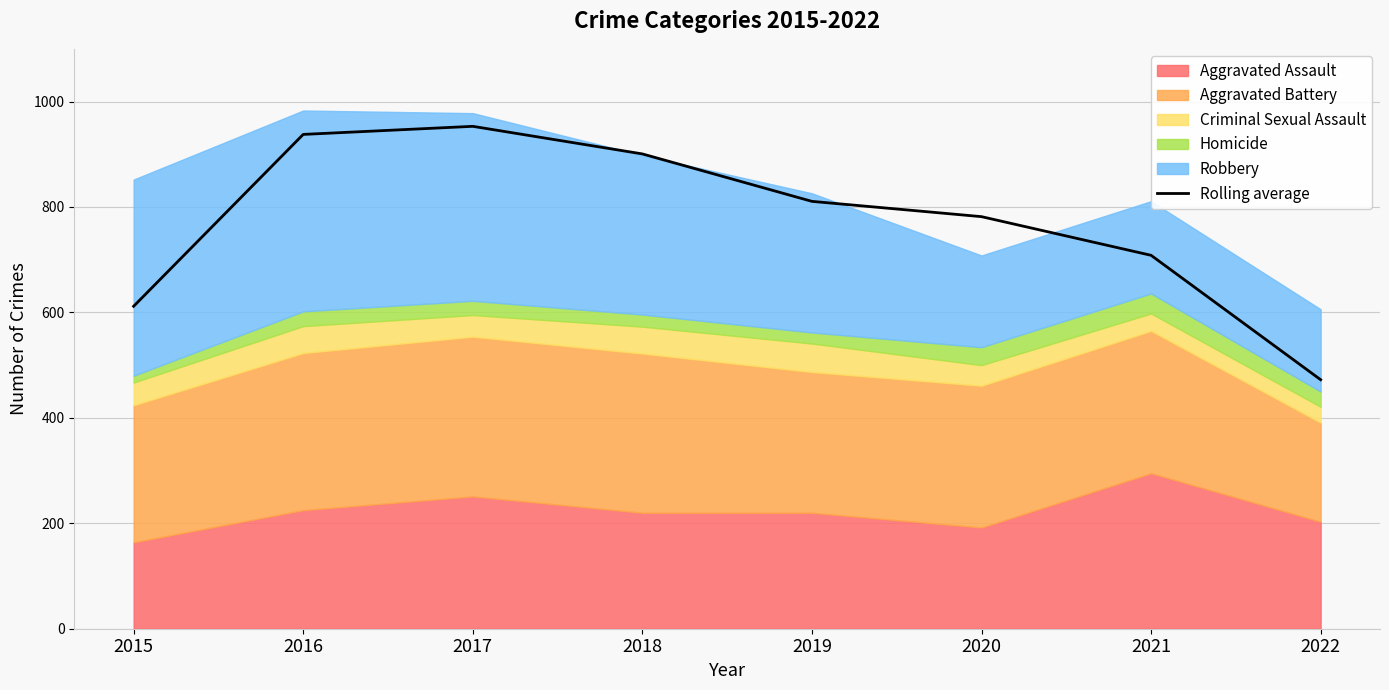

What is the difference between the second highest and second lowest values?

326.0